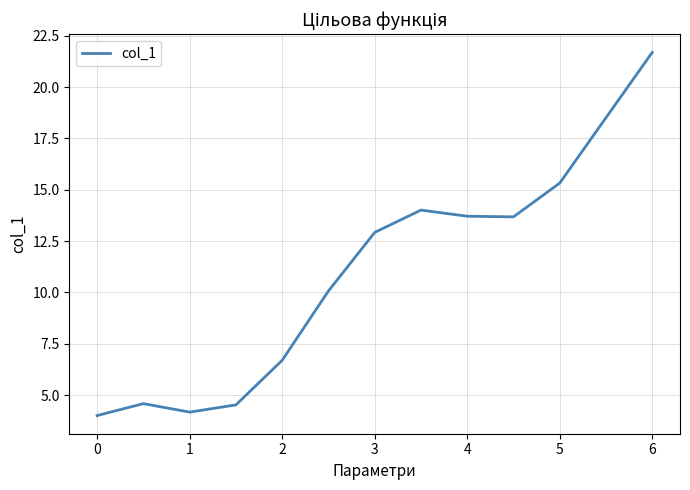

What is the smallest value displayed?

4.0